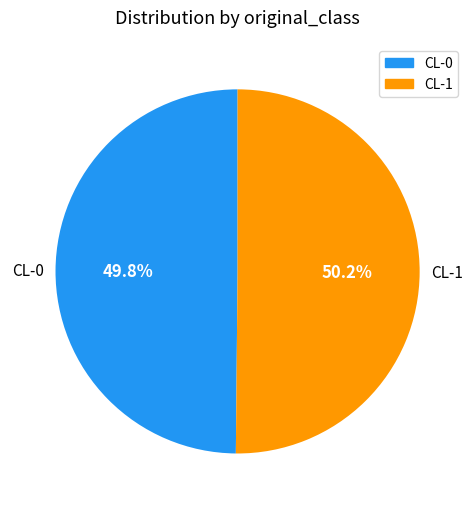

To the nearest percent, what is the average slice percentage?

50%